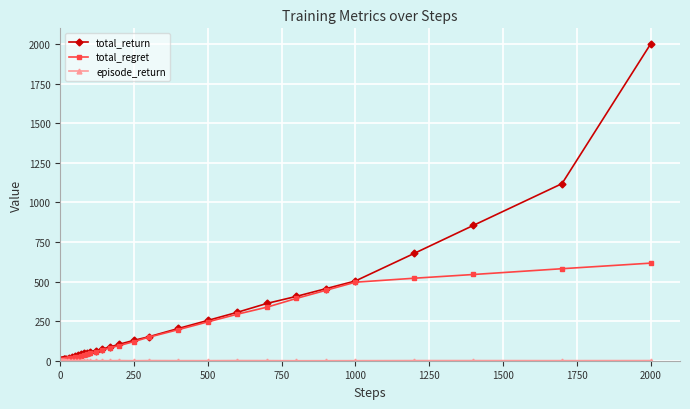

What is the value of the total_return point at the 28th from the left?

129.0